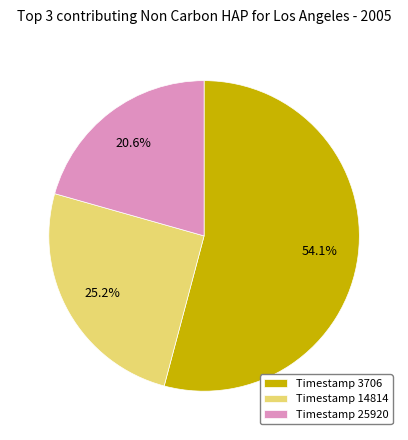

Is there any slice that represents more than half of the pie?

Yes